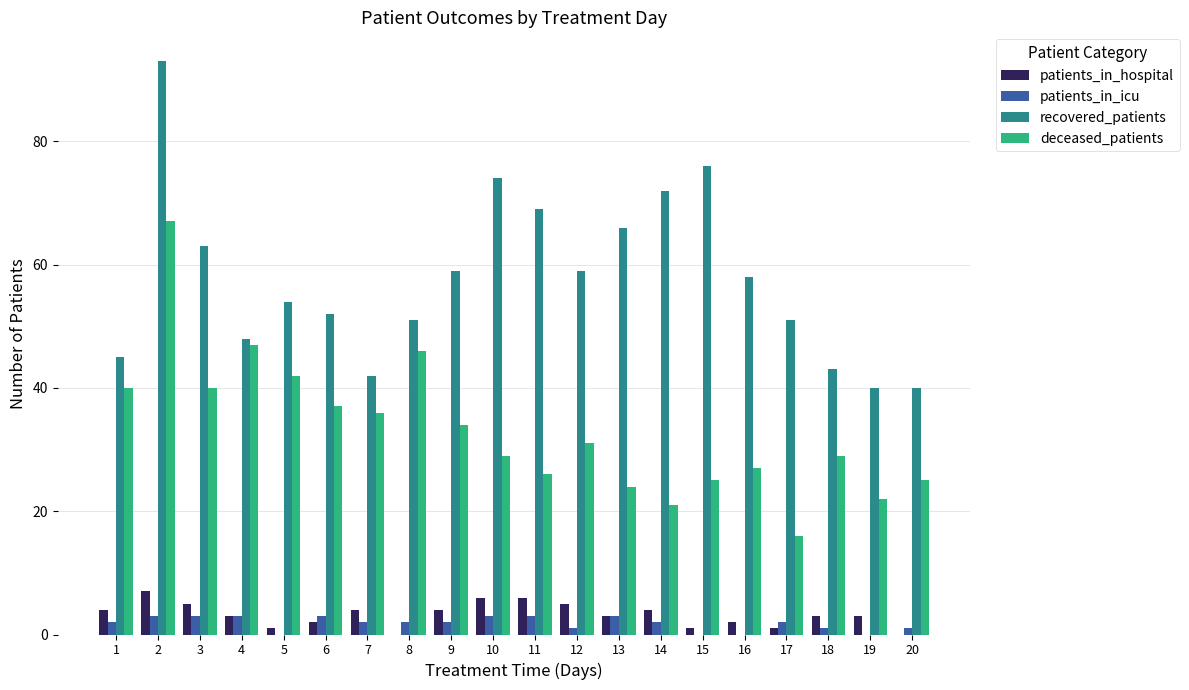

Which series has the widest spread of values?

recovered_patients